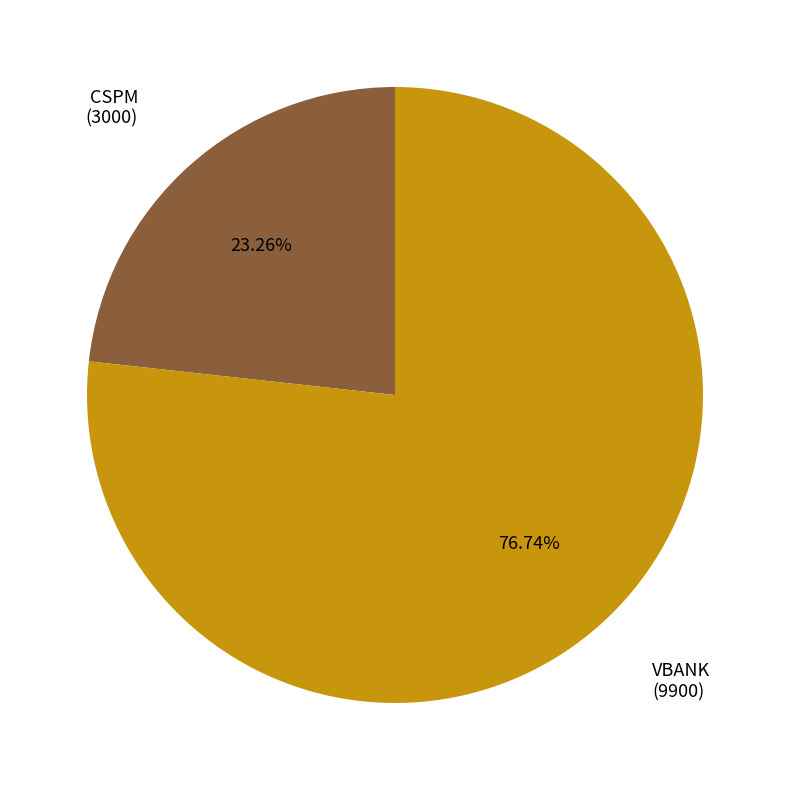

Does any single category account for the majority?

Yes